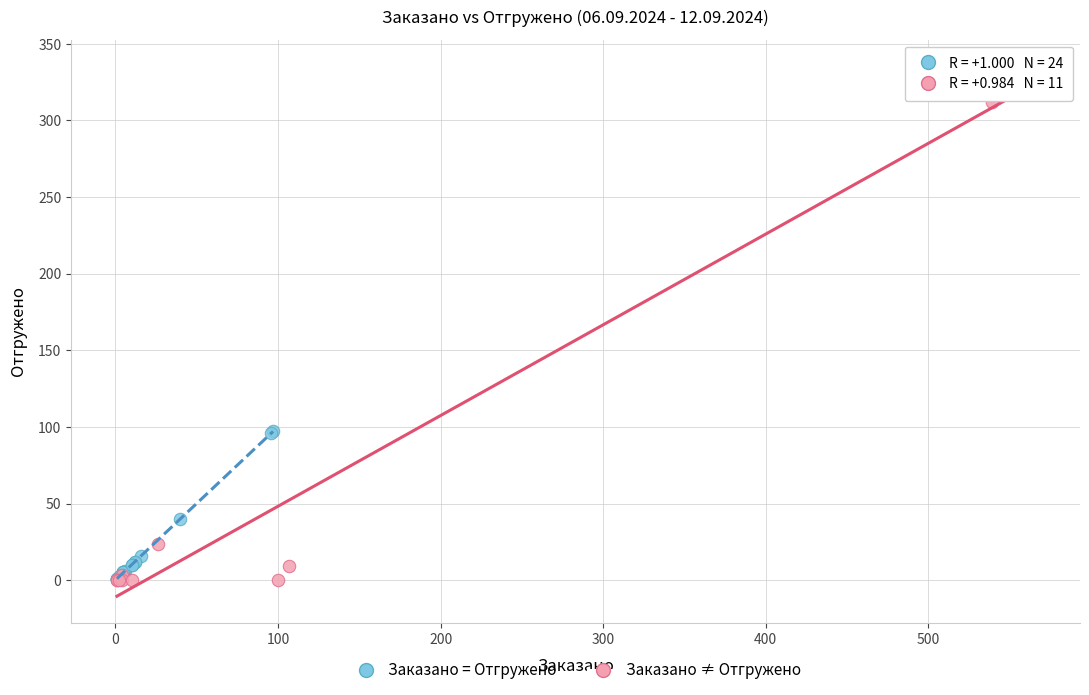

Which series has the largest Y range (max minus min)?

Заказано ≠ Отгружено